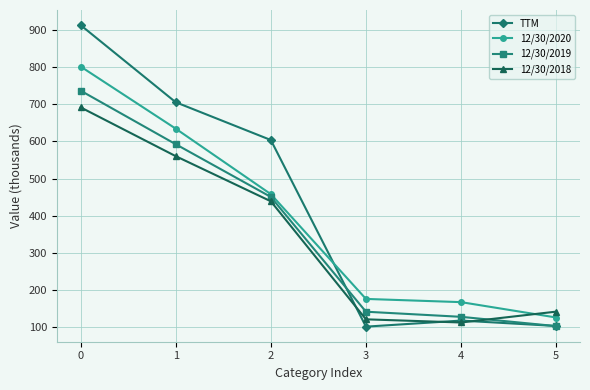

How many distinct data groups are displayed?

4